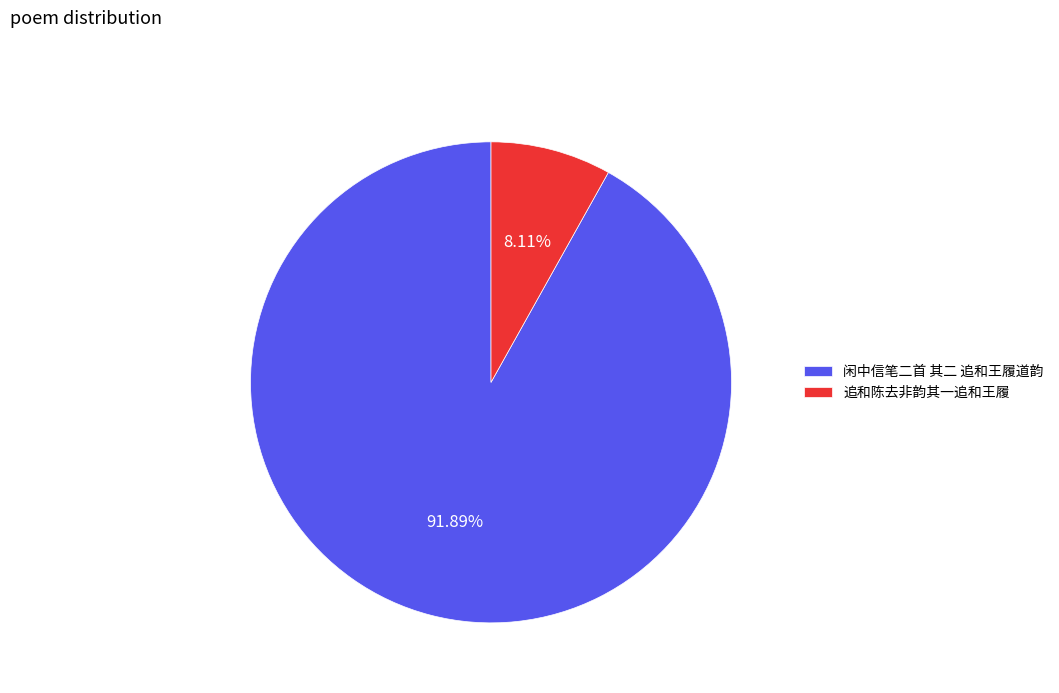

Approximately how many times larger is the value at 闲中信笔二首 其二 追和王履道韵 compared to 追和陈去非韵其一追和王履?

11.3